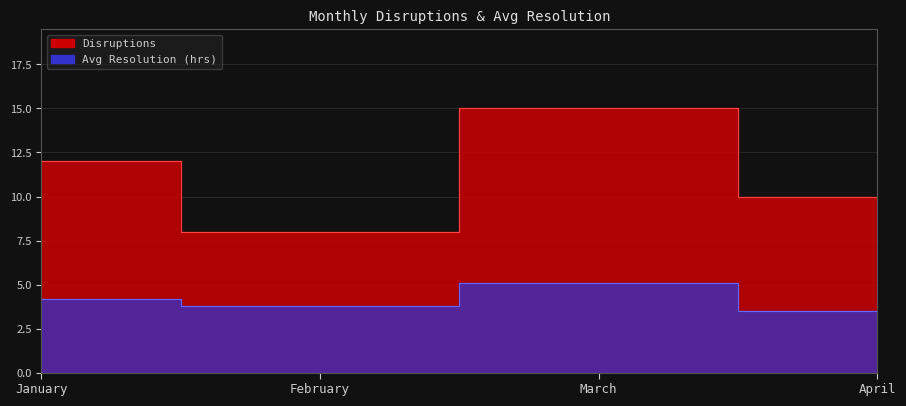

What is the sum of the Avg Resolution (hrs) values at February and March?

8.9